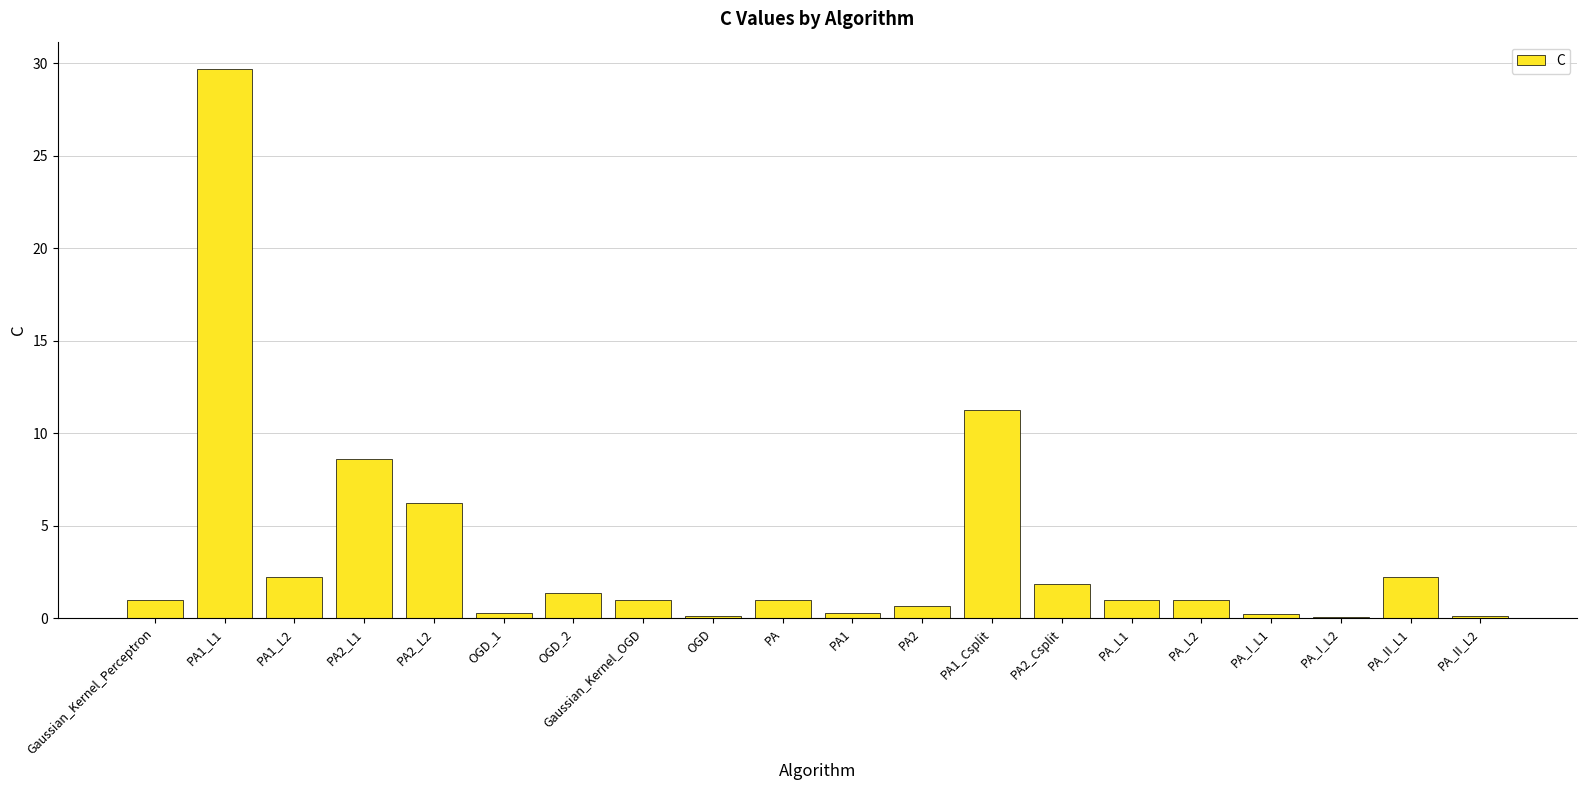

Are the bars grouped side by side (vs. stacked)?

No